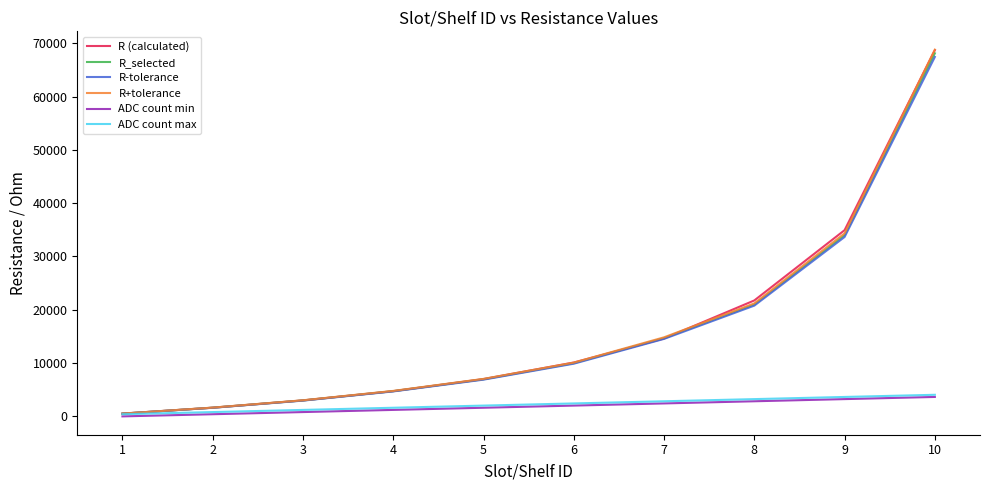

The R (calculated) series shows 15652.7 at 6. True or false?

False